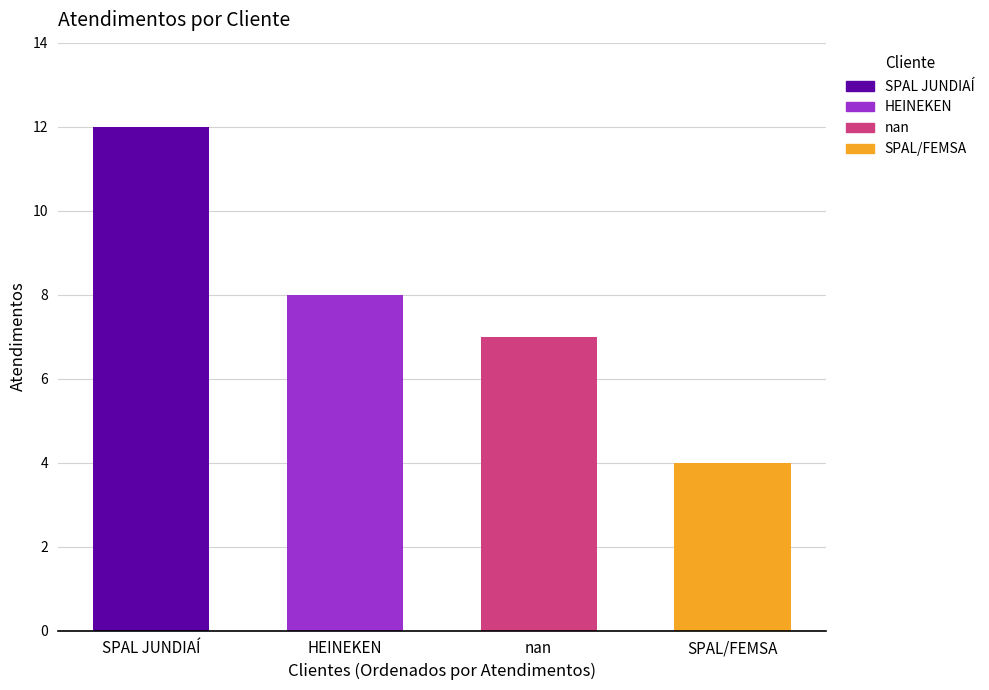

What value does the data have at SPAL/FEMSA?

4